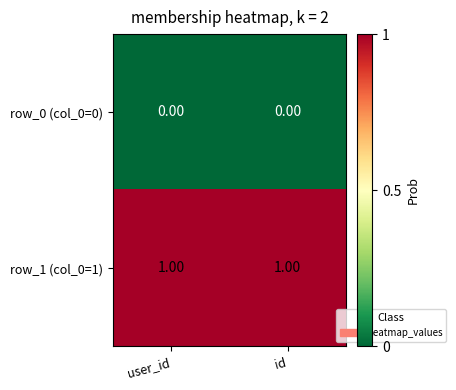

What is the spread (max minus min) of values at id?

1